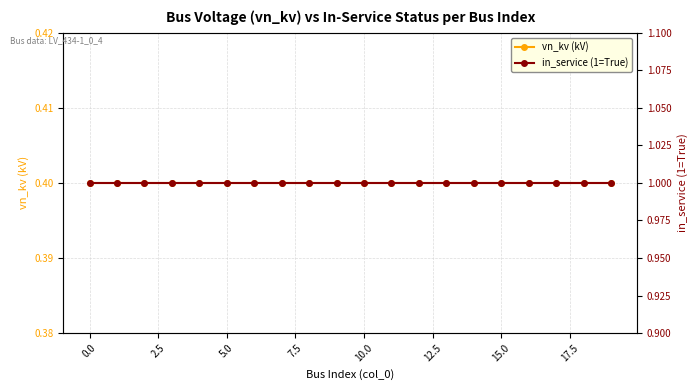

True or false: vn_kv (kV) and in_service (1=True) cross at least once.

False